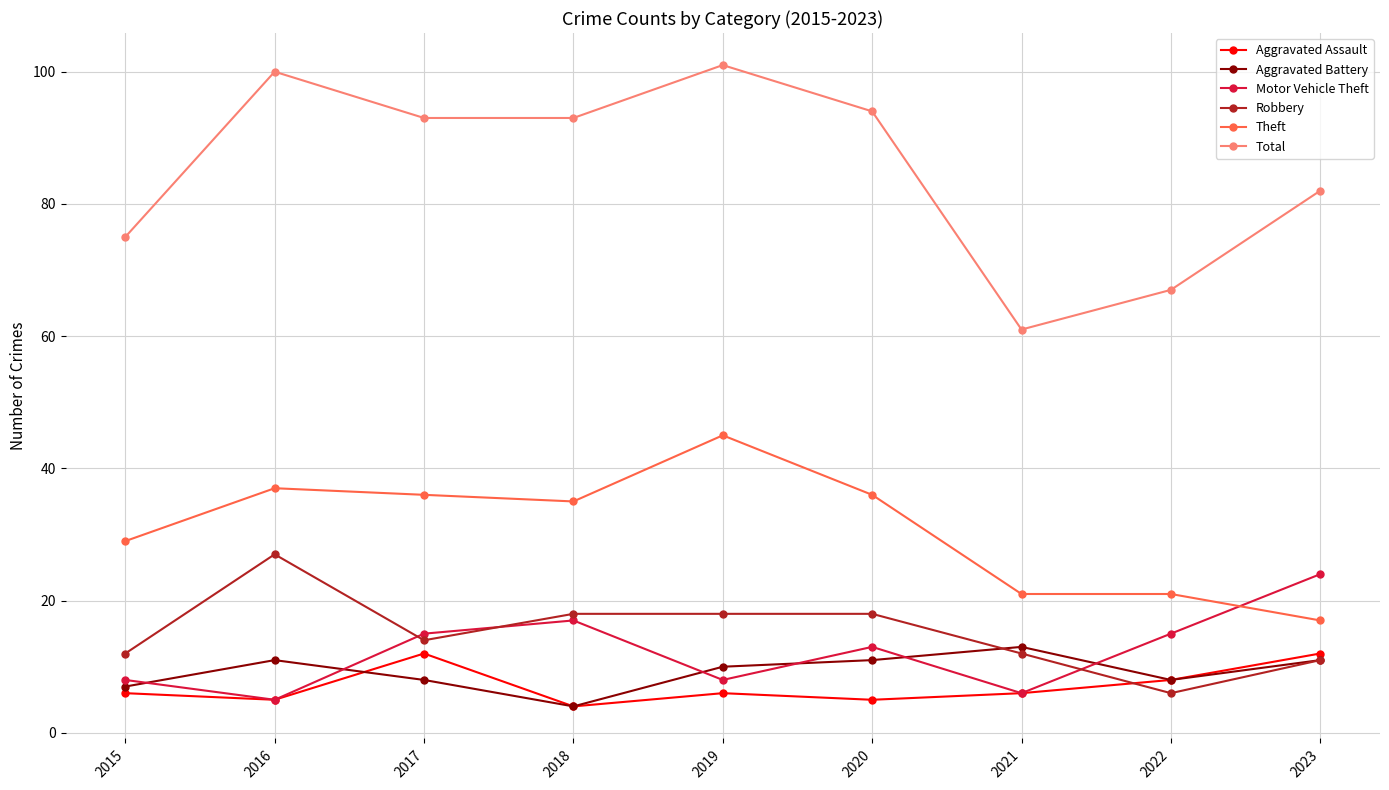

Does the chart have visible grid lines?

Yes